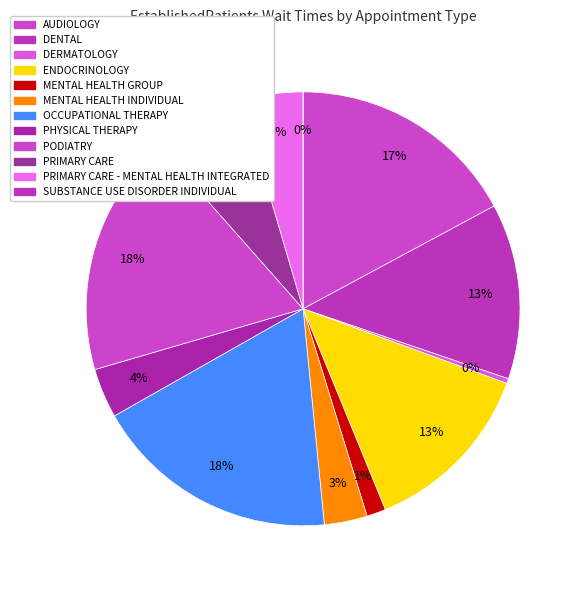

Between DERMATOLOGY and PRIMARY CARE, which is larger?

PRIMARY CARE